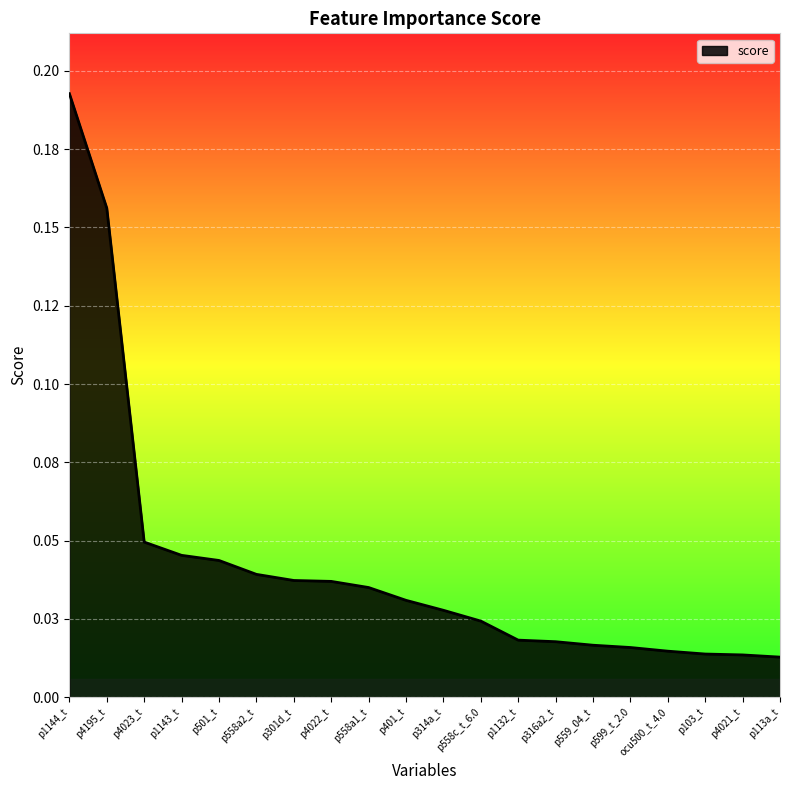

Count the number of categories in the chart.

20